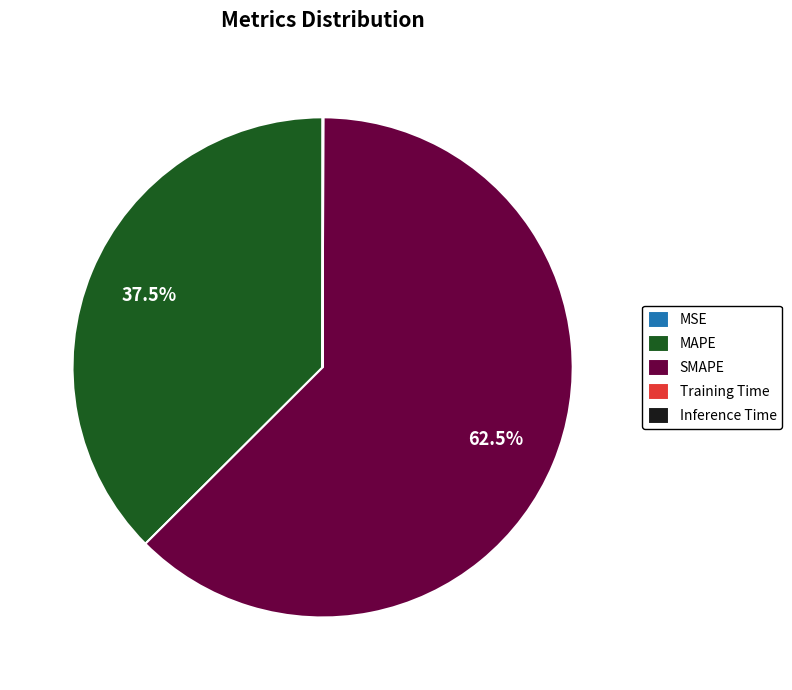

Which has a higher value, MAPE or SMAPE?

SMAPE